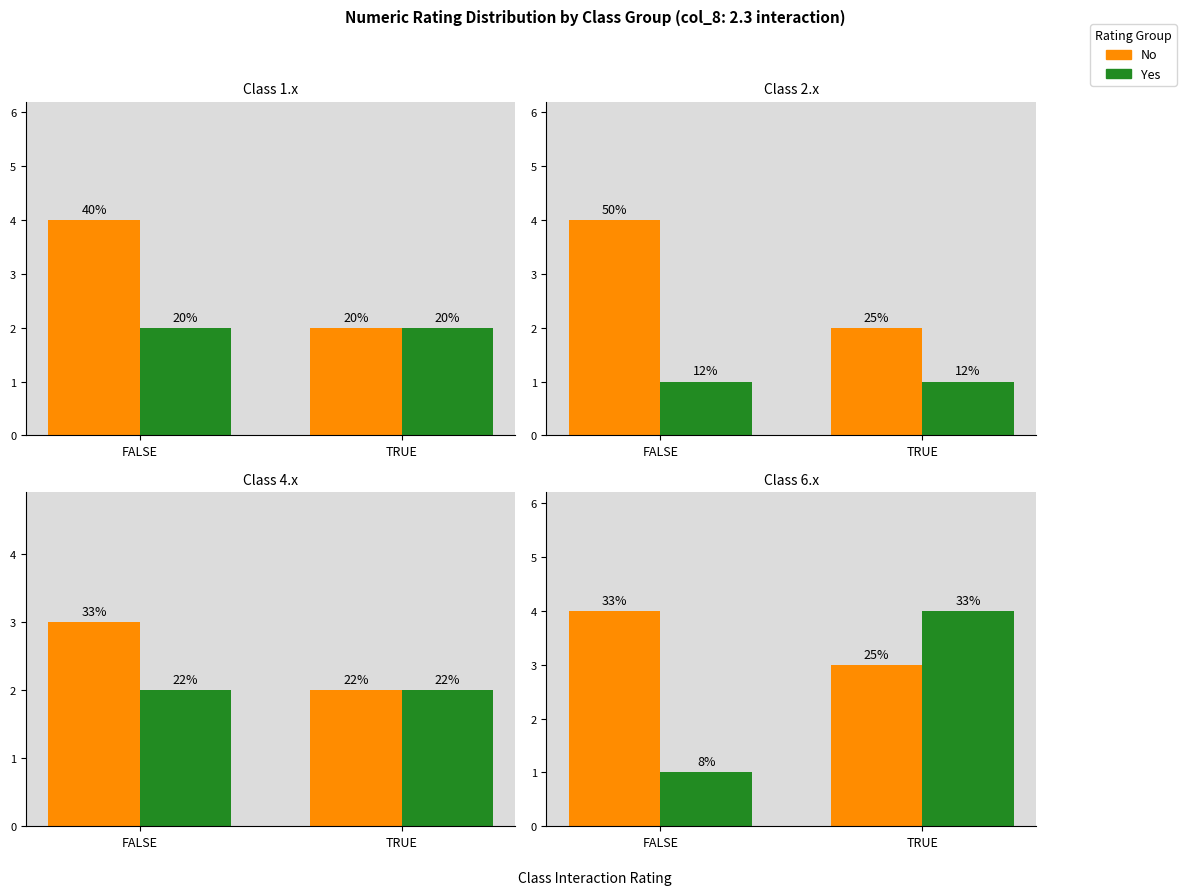

What is the total value across all series at TRUE?

7